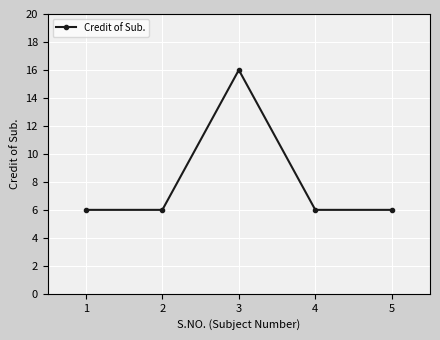

How many distinct data groups are displayed?

1